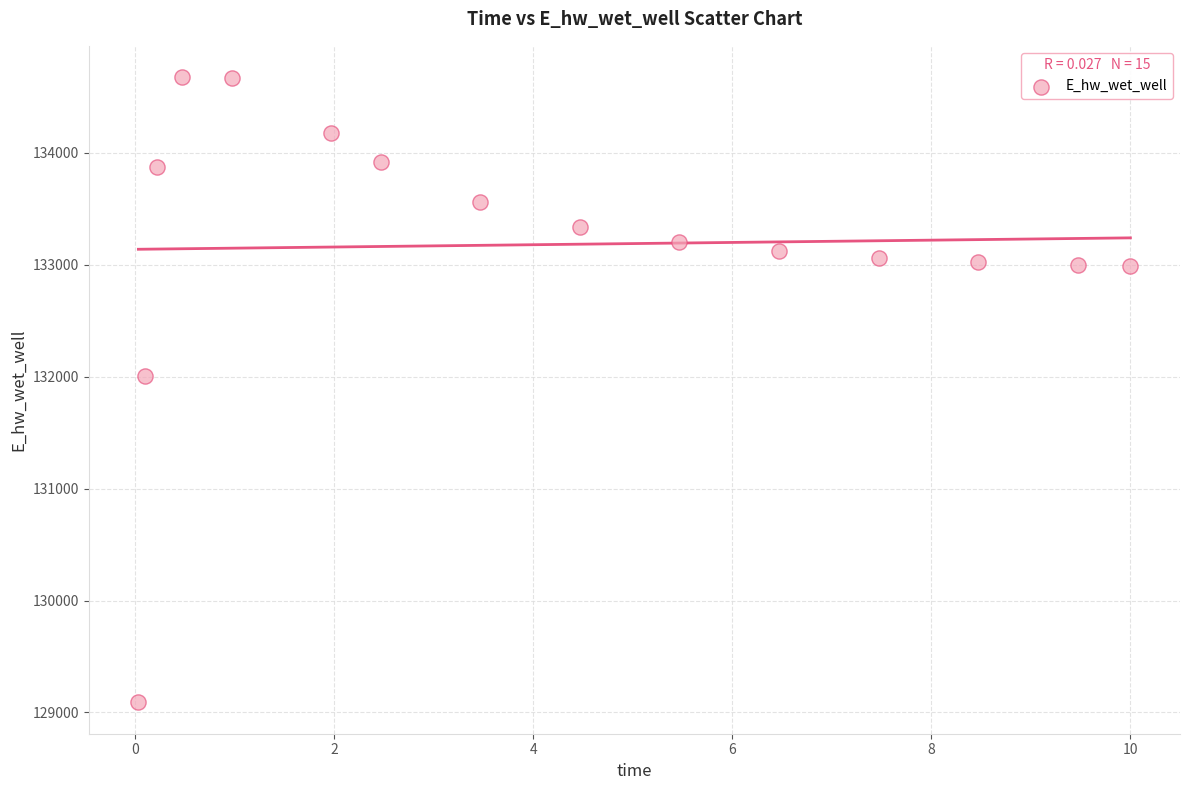

What is the range of Y values (max minus min)?

5589.2